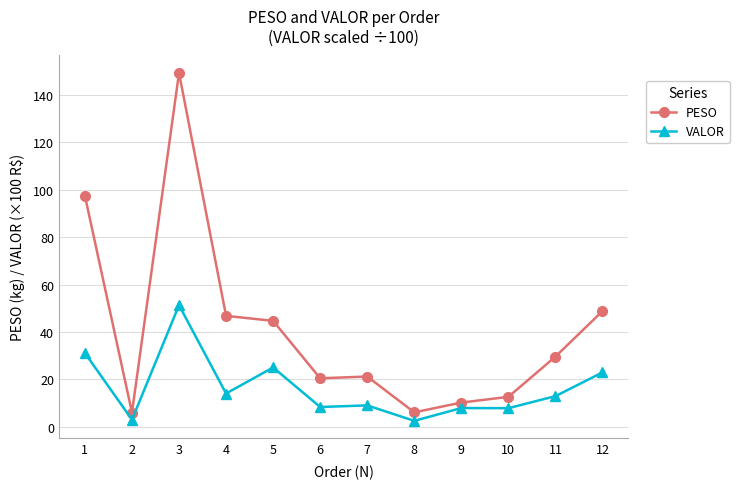

What value does the VALOR series have at 10?

7.9